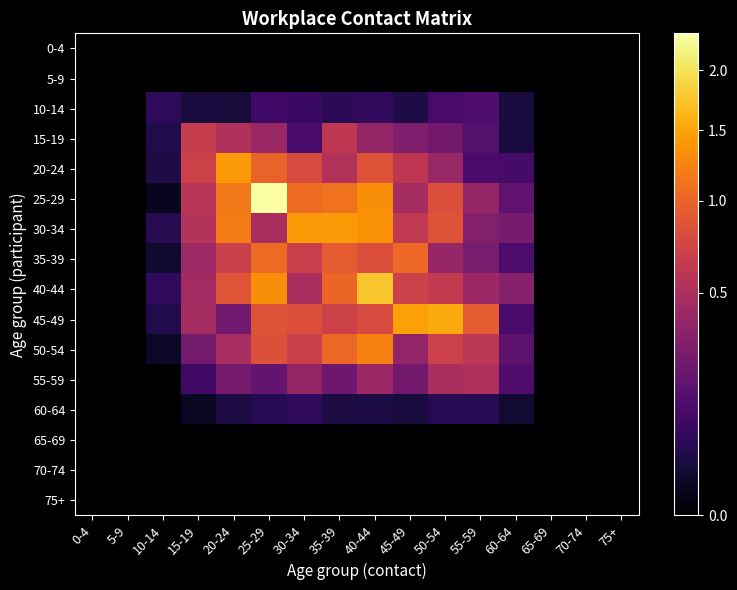

Which label corresponds to the smallest value in the chart?

0-4